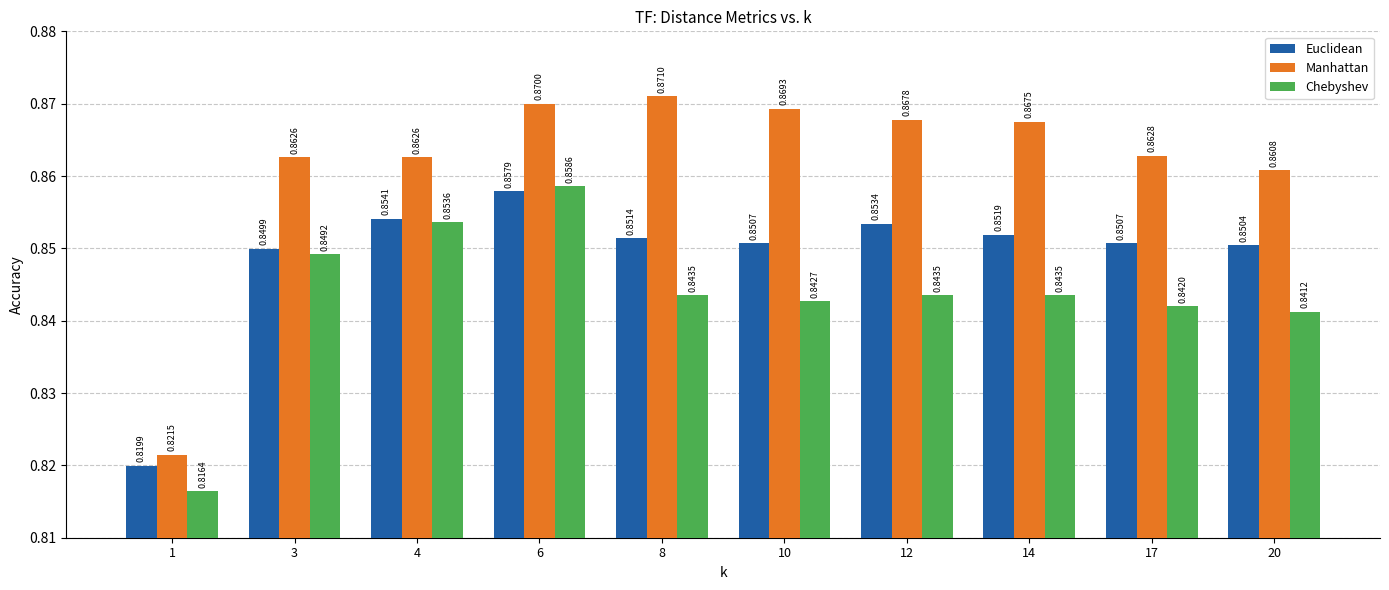

Is it true that Euclidean equals 0.2 at 4?

False